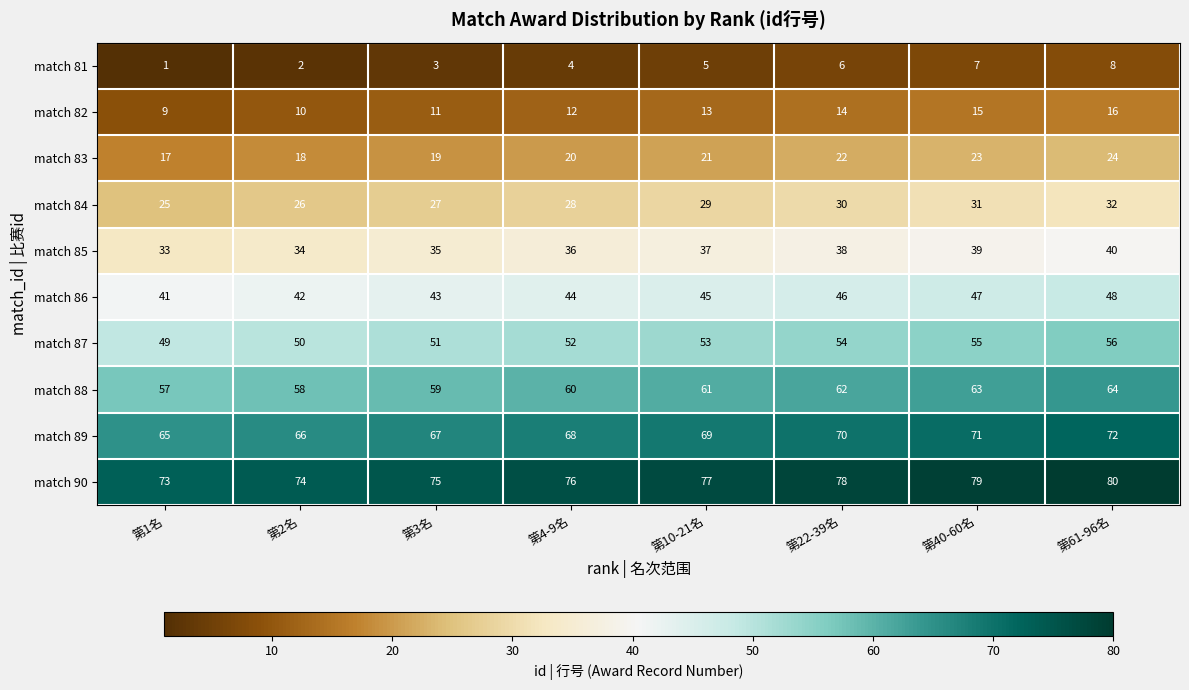

At which category is the sum across all series the highest?

第61-96名